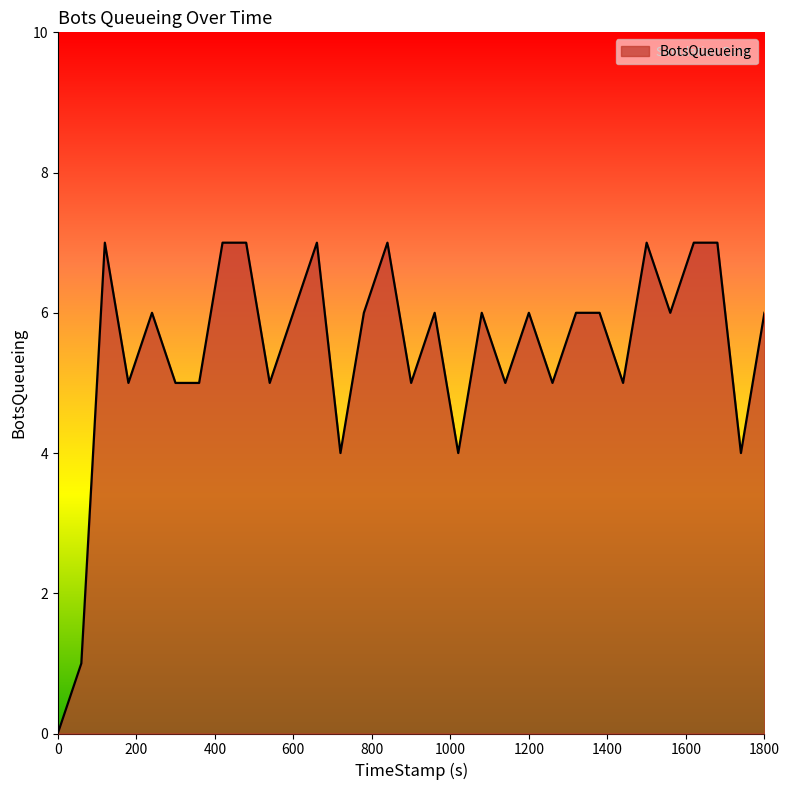

What is the difference between the maximum and minimum values?

7